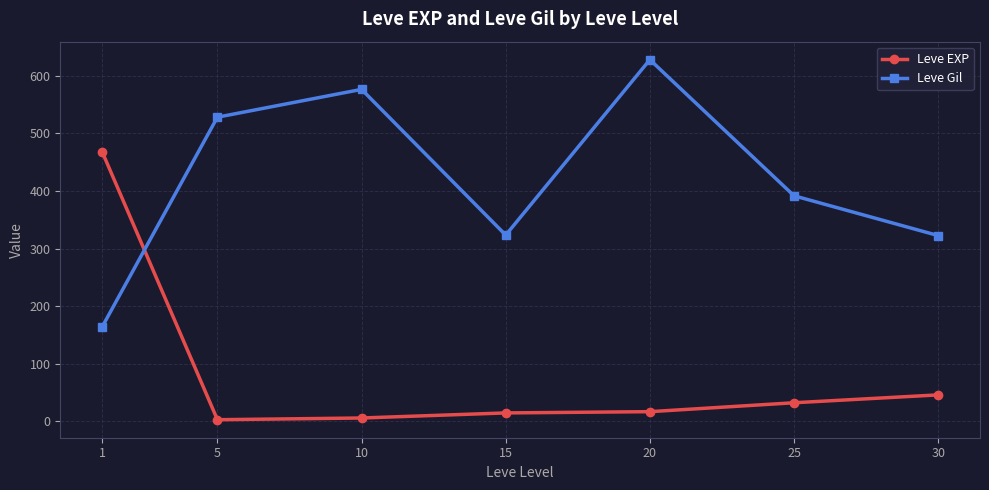

What is the difference between the second highest and second lowest values in the Leve Gil series?

254.2